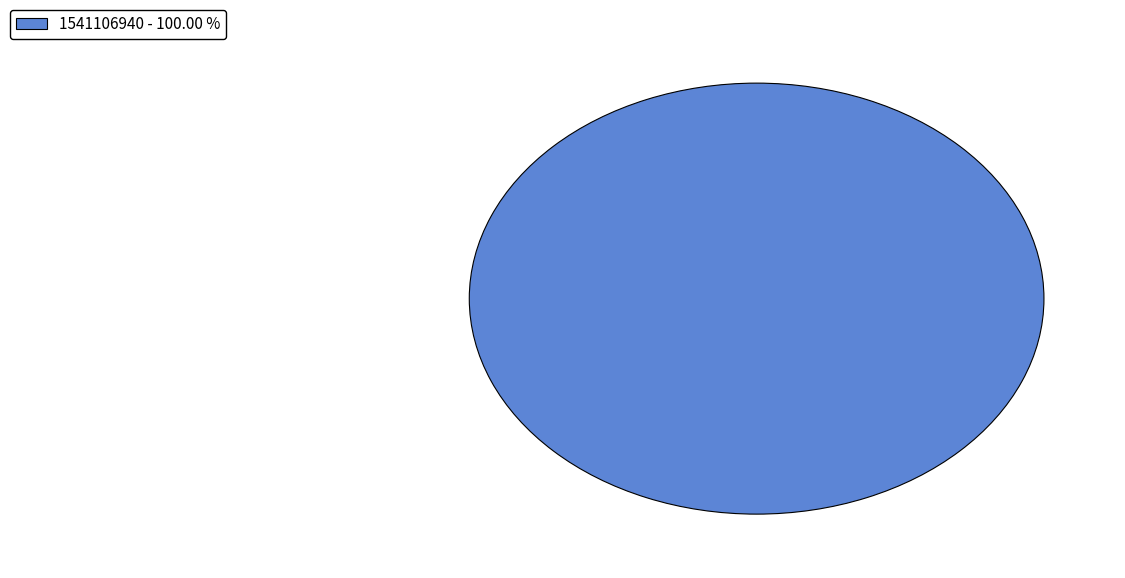

Rank the categories by value from highest to lowest.

1541106940 - 100.00 %